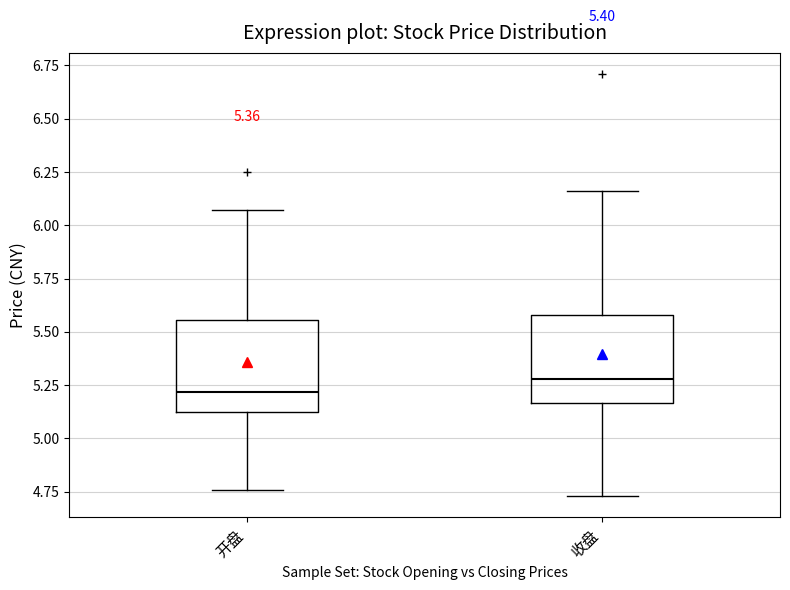

Which box's median line is the lowest?

开盘